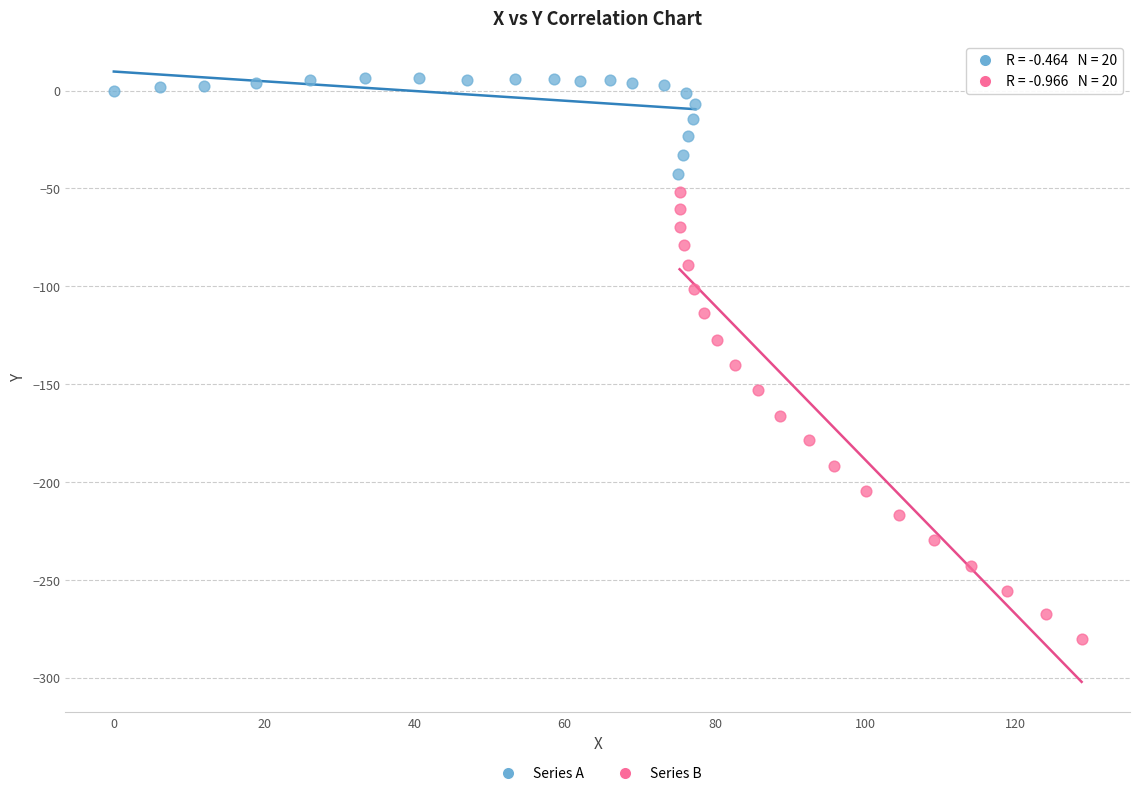

Which series has the largest Y range (max minus min)?

Series B